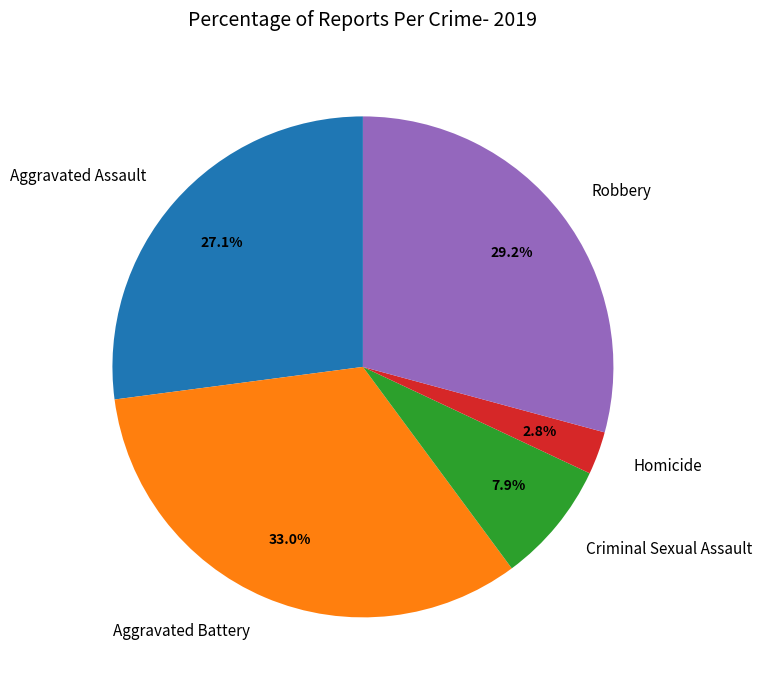

What is the largest slice in the pie chart?

Aggravated Battery